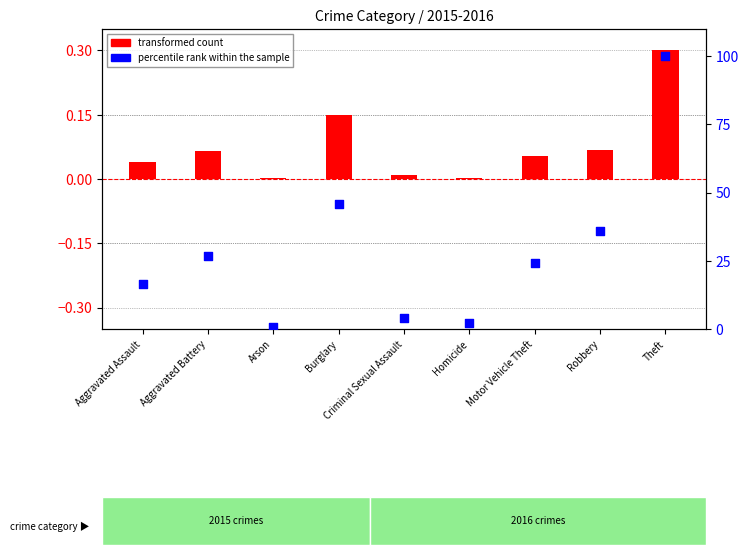

What is the total value across all series at Robbery?

36.1